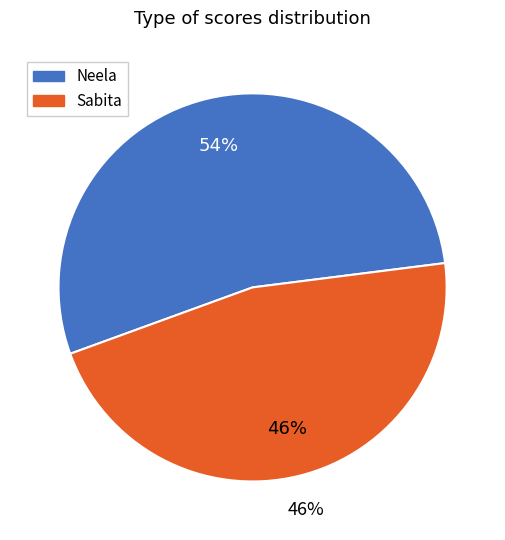

Is Neela the majority of the pie?

Yes